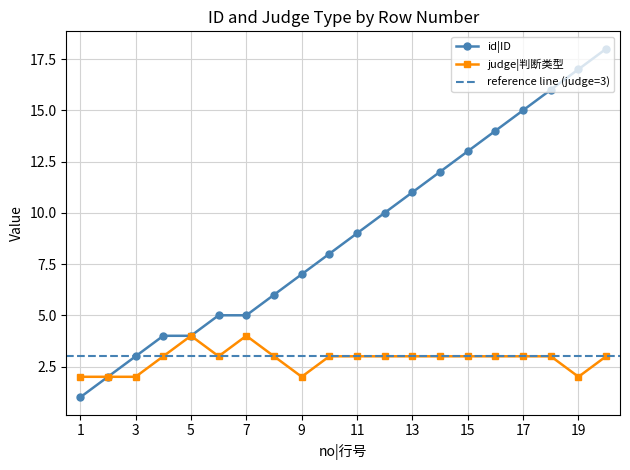

What is the average value?

9